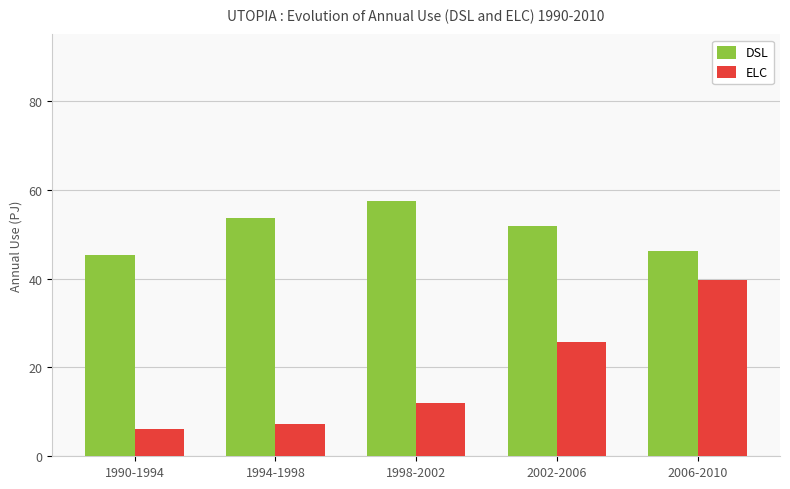

What is the spread (max minus min) of values at 1998-2002?

45.5